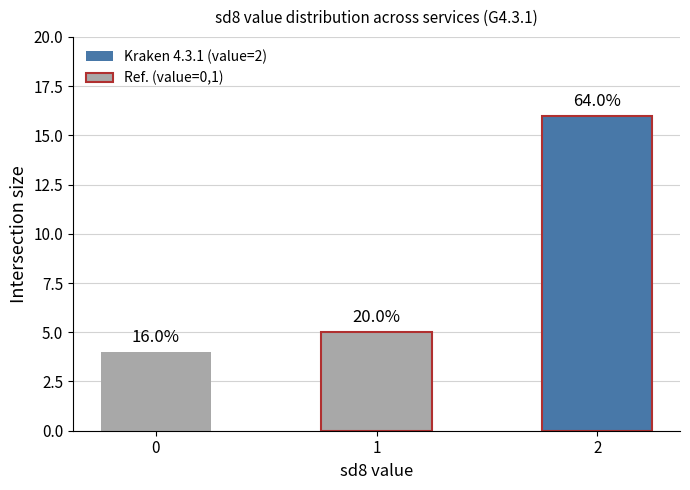

Reading left to right, transcribe all the data shown in this chart.

0=4	1=5	2=16